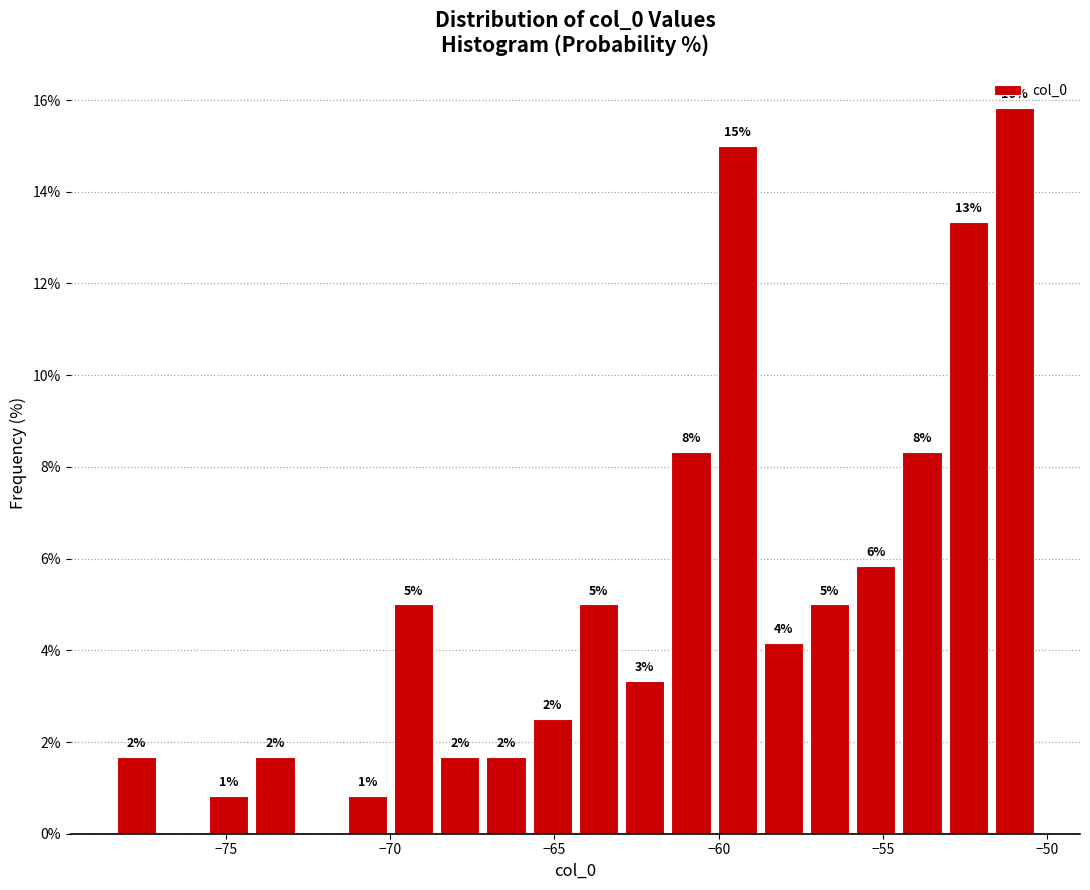

Around what value on the x-axis is the tallest bar? Give the approximate position of its centre, as read against the axis.

-51.0